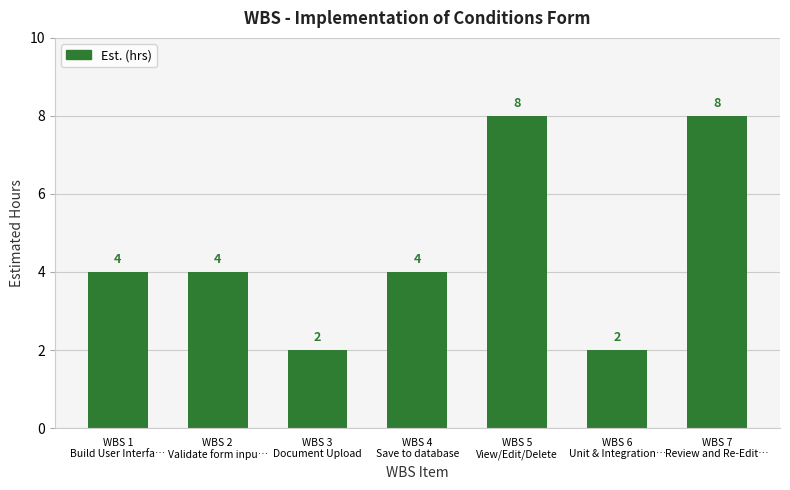

What is the greatest value displayed?

8